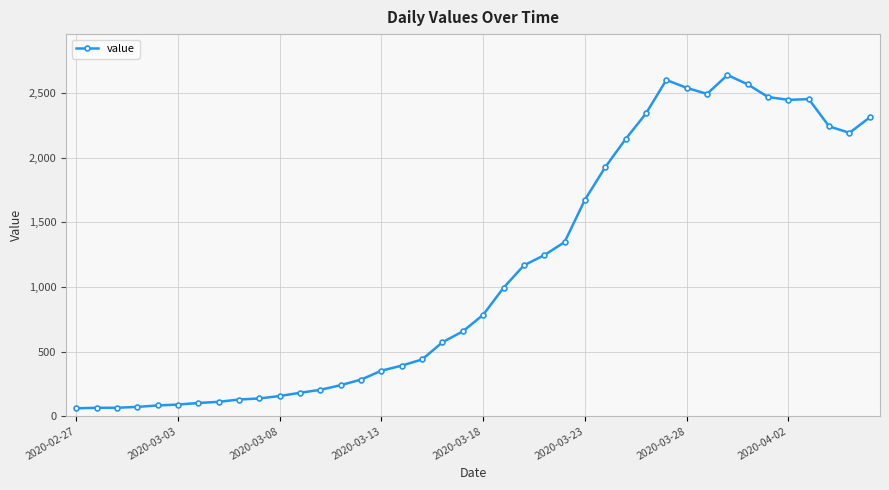

What is the value of the 19th point from the left?

572